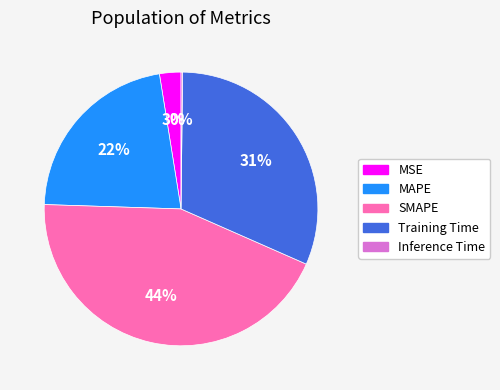

Which category has the biggest portion of the pie?

SMAPE